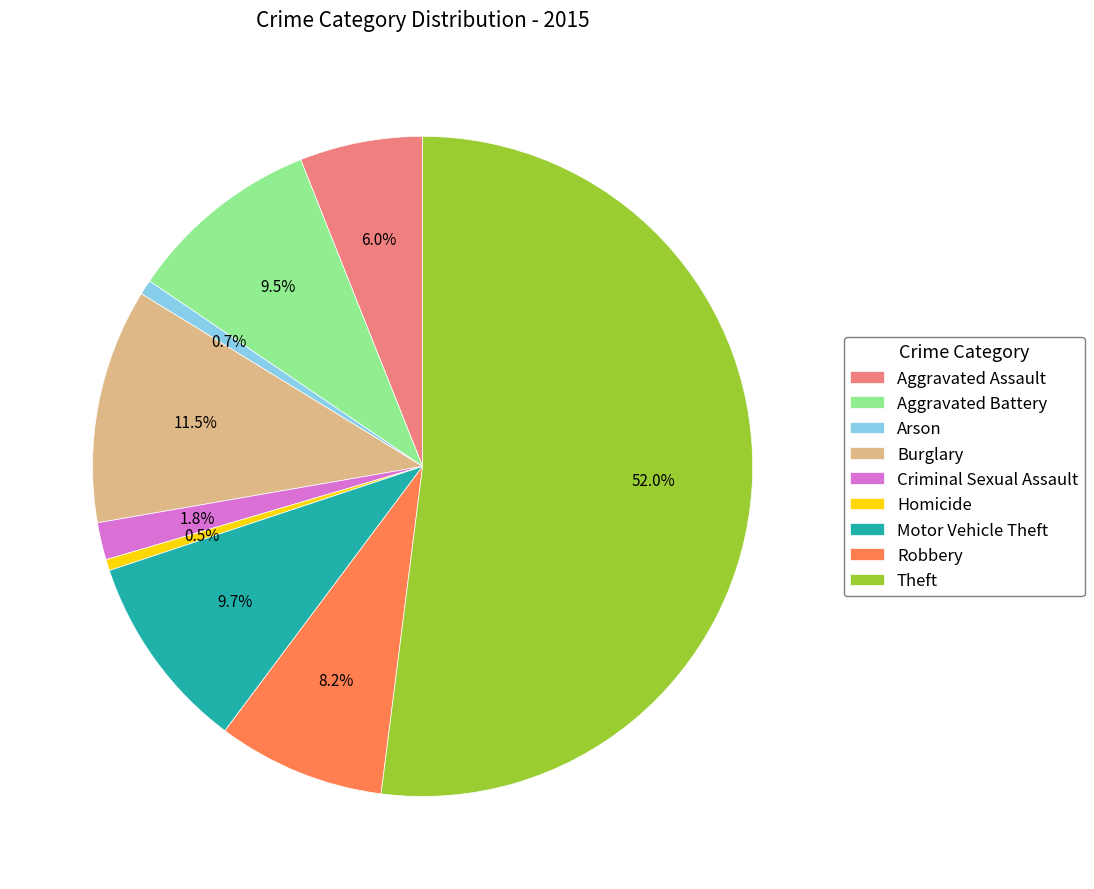

Is there a majority slice in this chart?

Yes